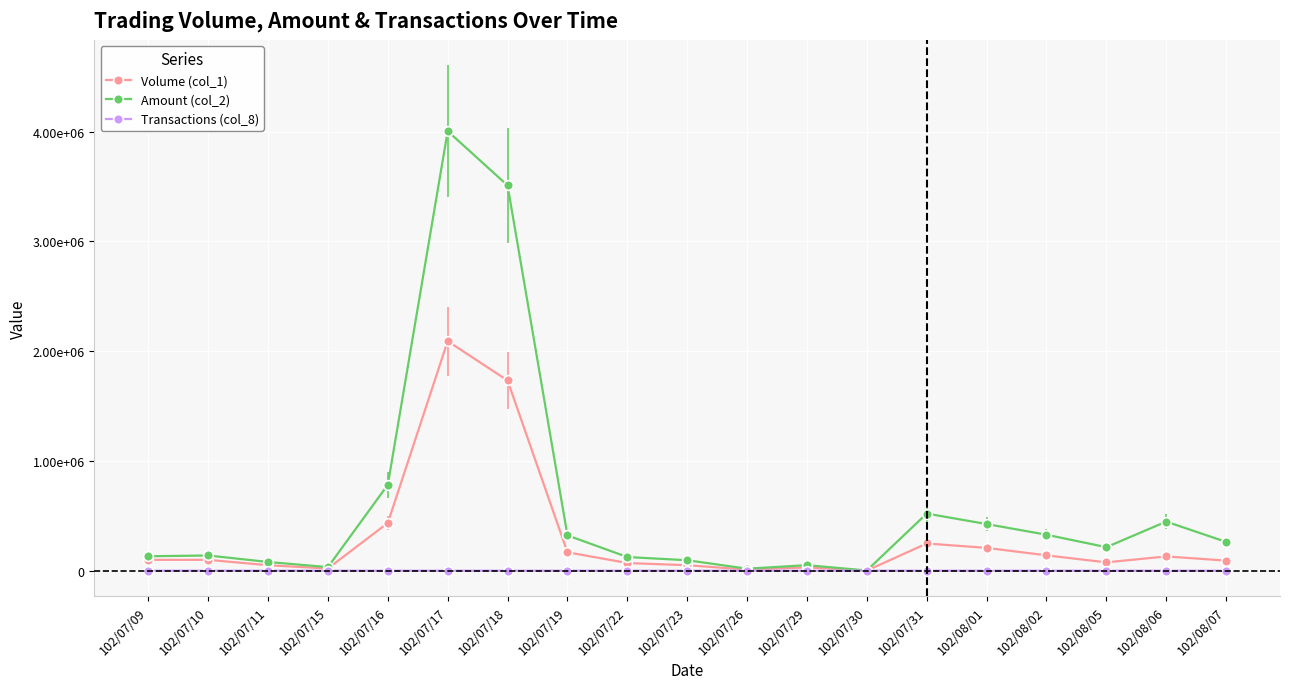

Does the chart have visible grid lines?

Yes